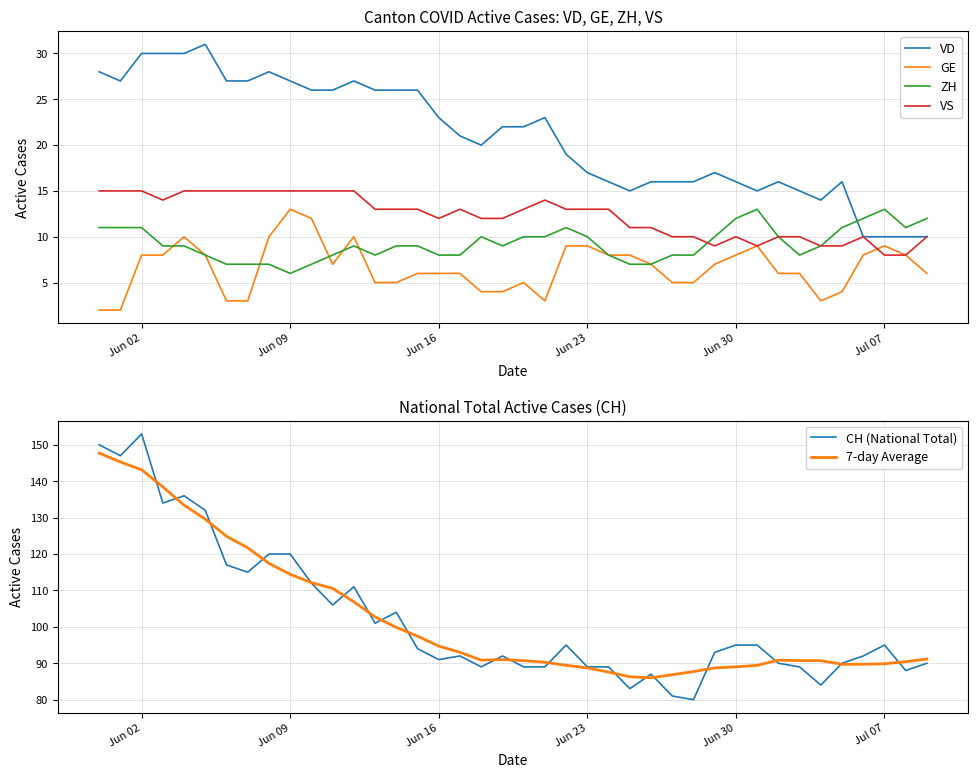

Is it true that VS equals 18 at Jun 16?

False